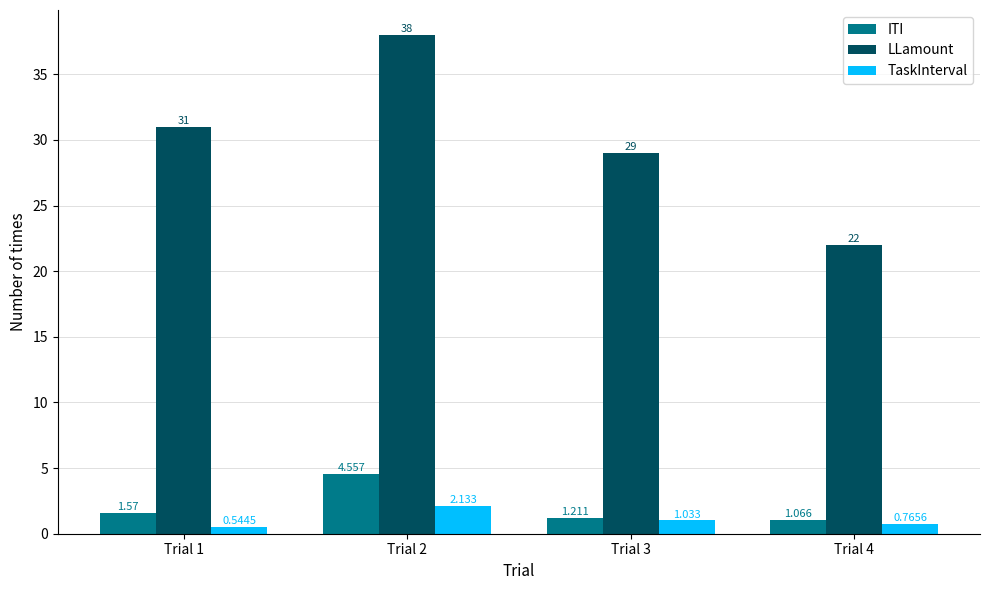

Which series has the largest total across all categories?

LLamount